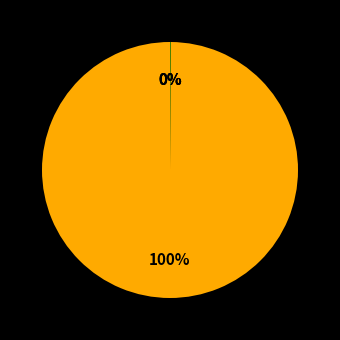

How many slices are in this pie chart?

4